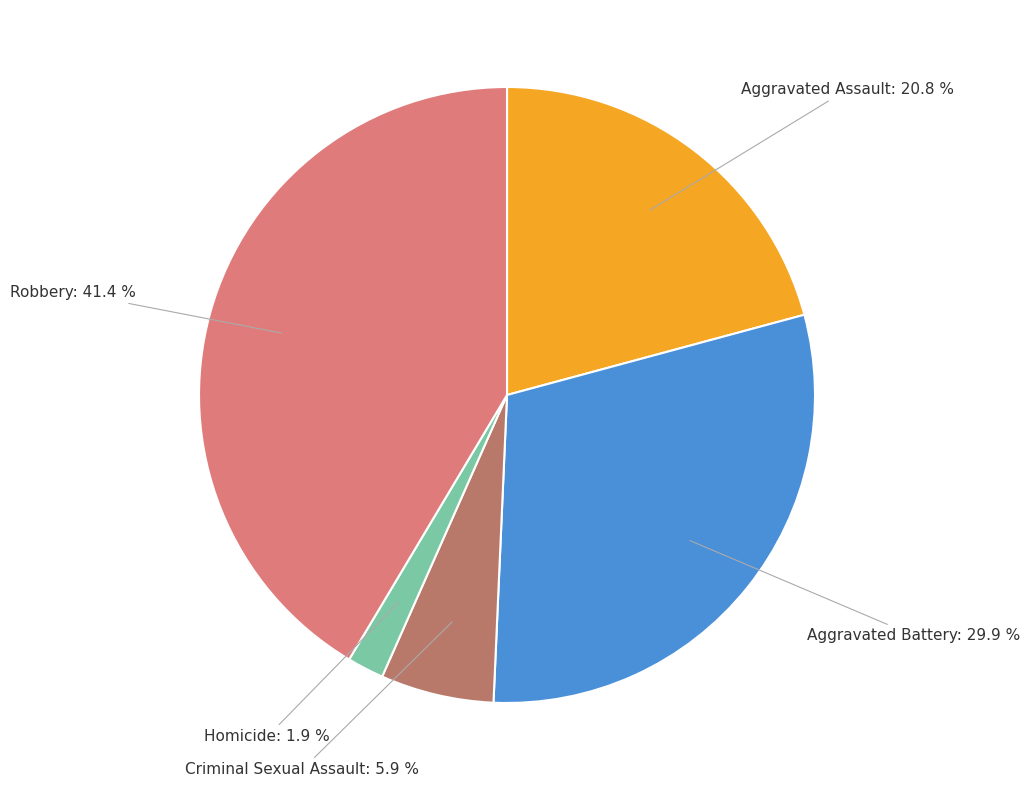

Rank the categories by value from lowest to highest.

Homicide, Criminal Sexual Assault, Aggravated Assault, Aggravated Battery, Robbery